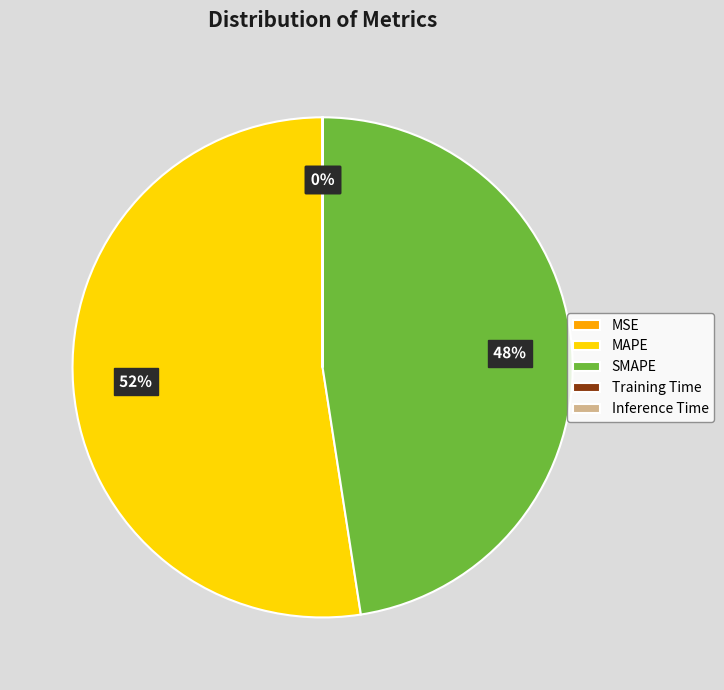

True or false: MAPE accounts for 41% of the total.

False